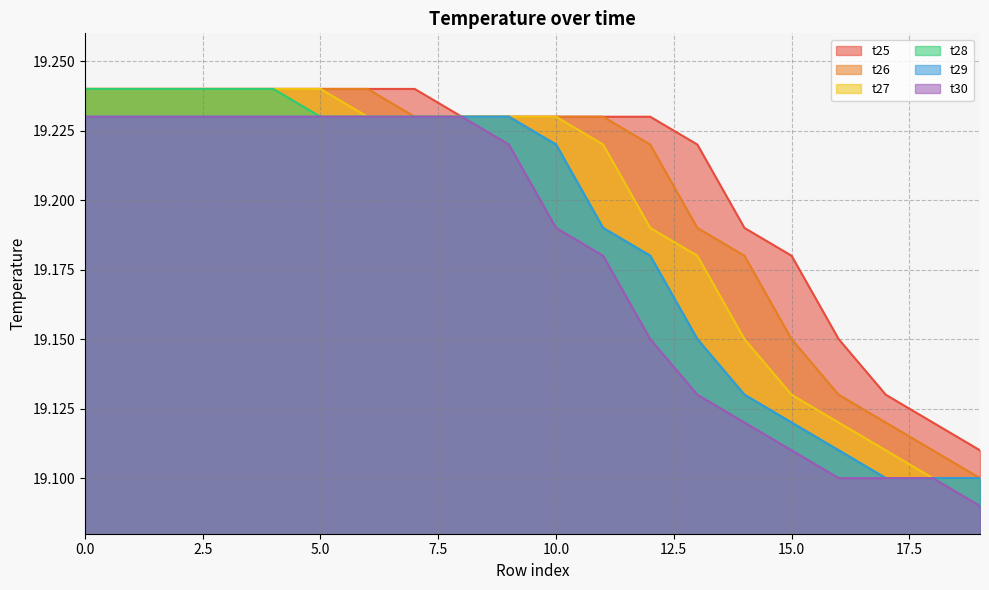

Which series has the largest total across all categories?

t25